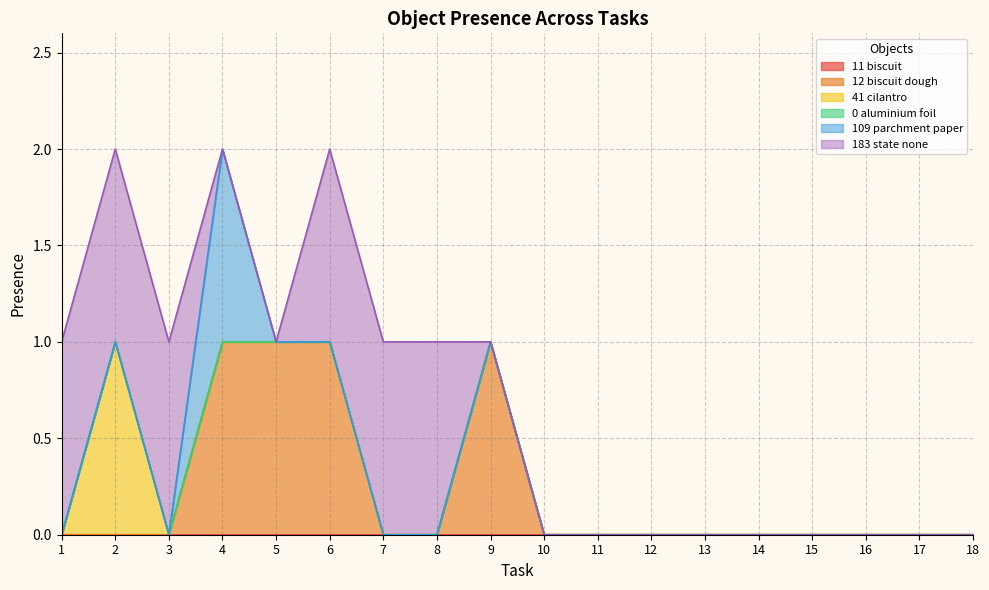

Reading left to right, transcribe all the data shown in this chart.

Object_11_biscuit: 0	0	0	0	0	0	0	0	0	0	0	0	0	0	0	0	0	0
Object_12_biscuit dough: 0	0	0	1	1	1	0	0	1	0	0	0	0	0	0	0	0	0
Object_41_cilantro: 0	1	0	0	0	0	0	0	0	0	0	0	0	0	0	0	0	0
Object_0_aluminium foil: 0	0	0	0	0	0	0	0	0	0	0	0	0	0	0	0	0	0
Object_109_parchment paper: 0	0	0	1	0	0	0	0	0	0	0	0	0	0	0	0	0	0
Object_183_state_none: 1	1	1	0	0	1	1	1	0	0	0	0	0	0	0	0	0	0